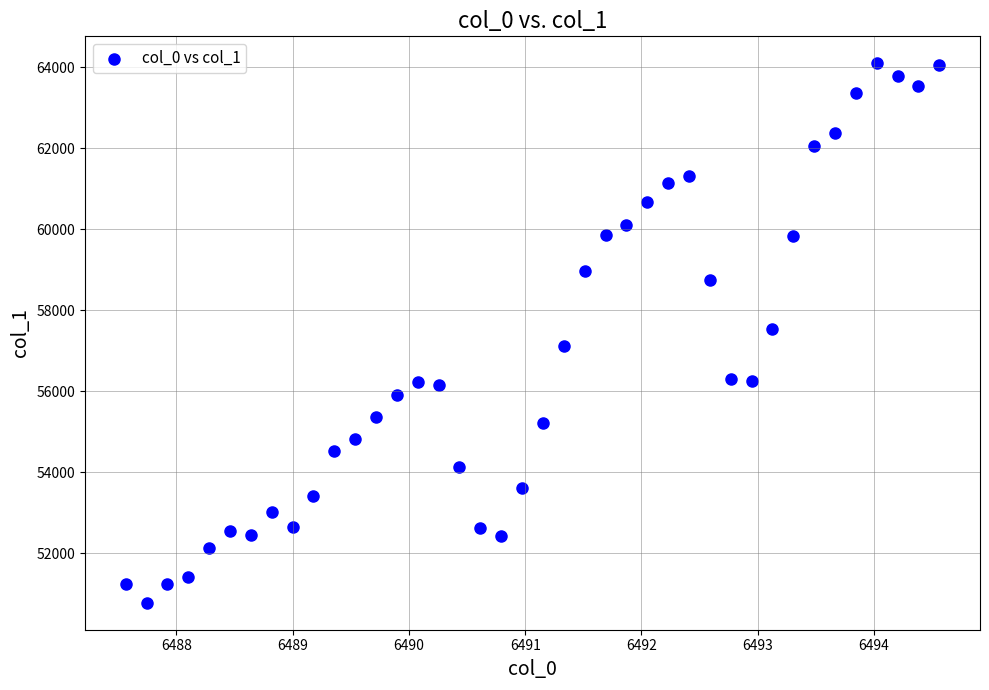

What is the range of X values (max minus min)?

7.0